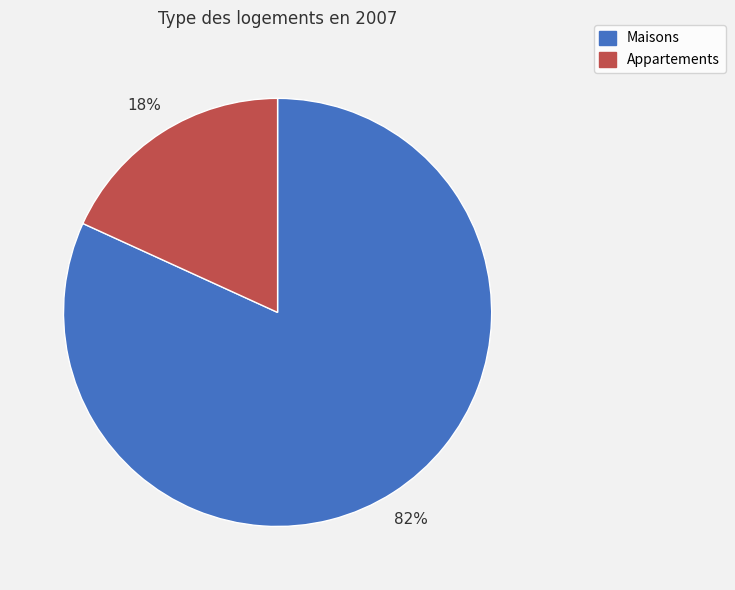

The Maisons slice represents 75% of the pie. True or false?

False